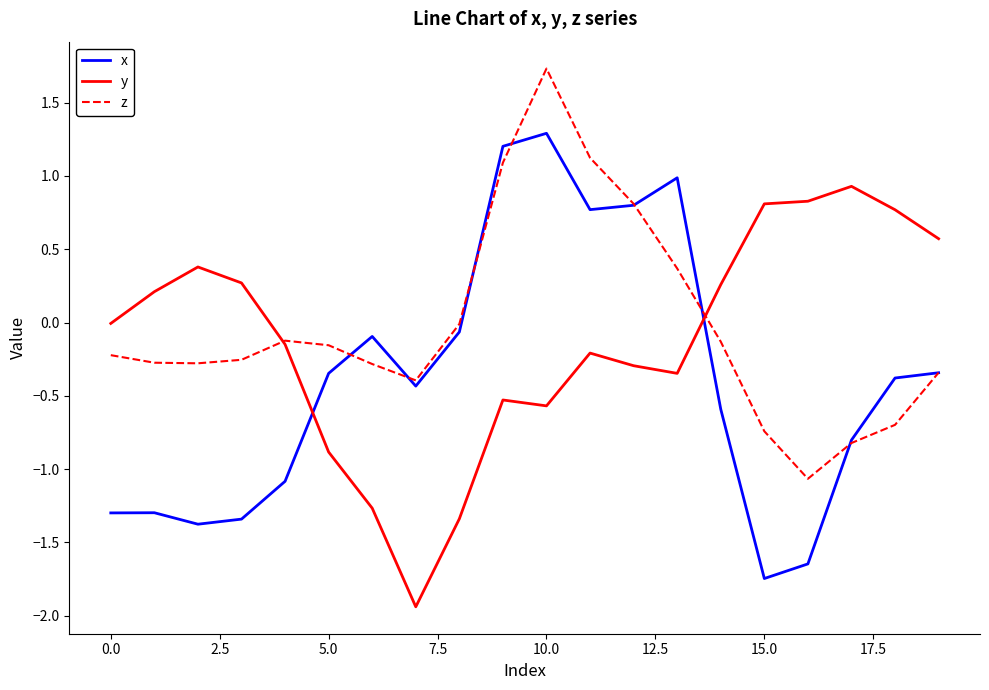

Which series has the widest spread of values?

x